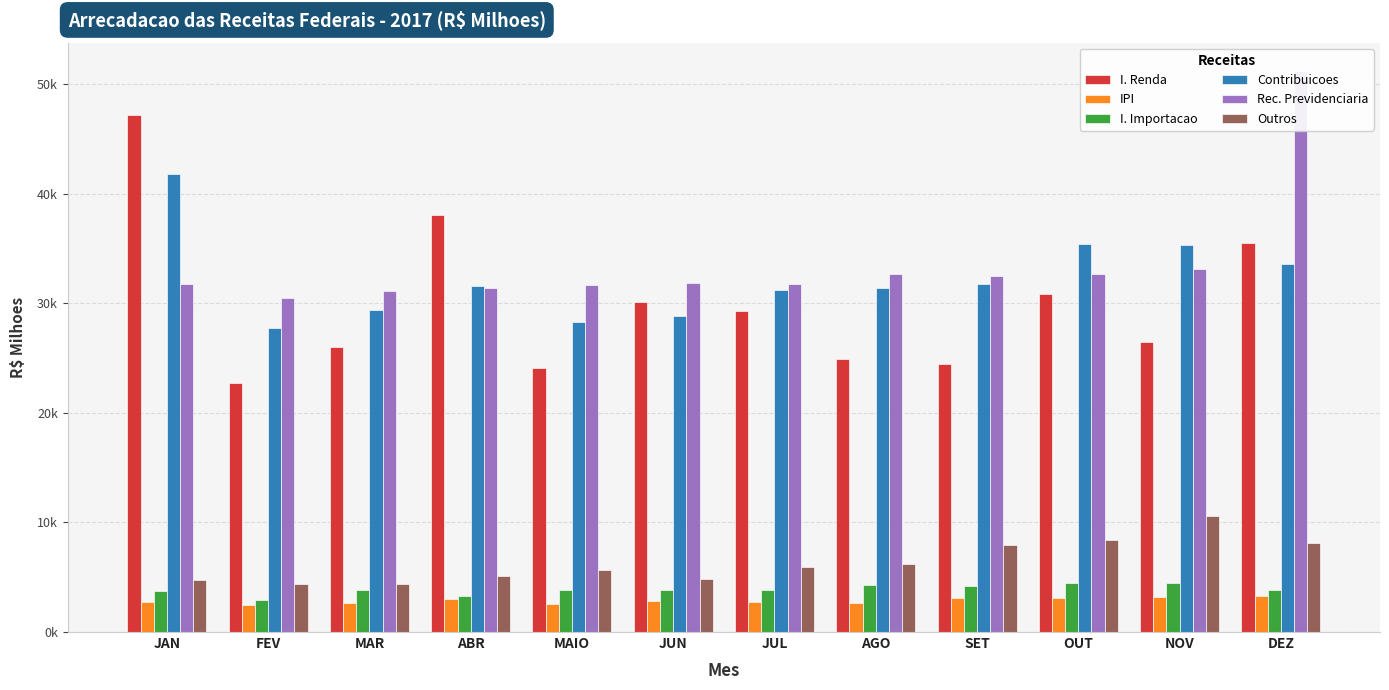

Are the bars grouped side by side (vs. stacked)?

Yes